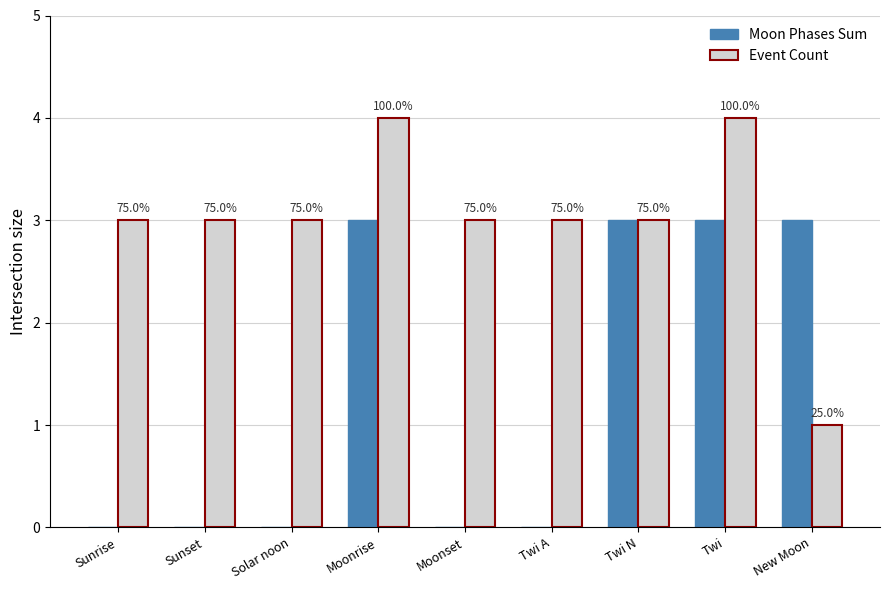

List the series in order of their overall mean, lowest first.

Moon Phases Sum, Event Count